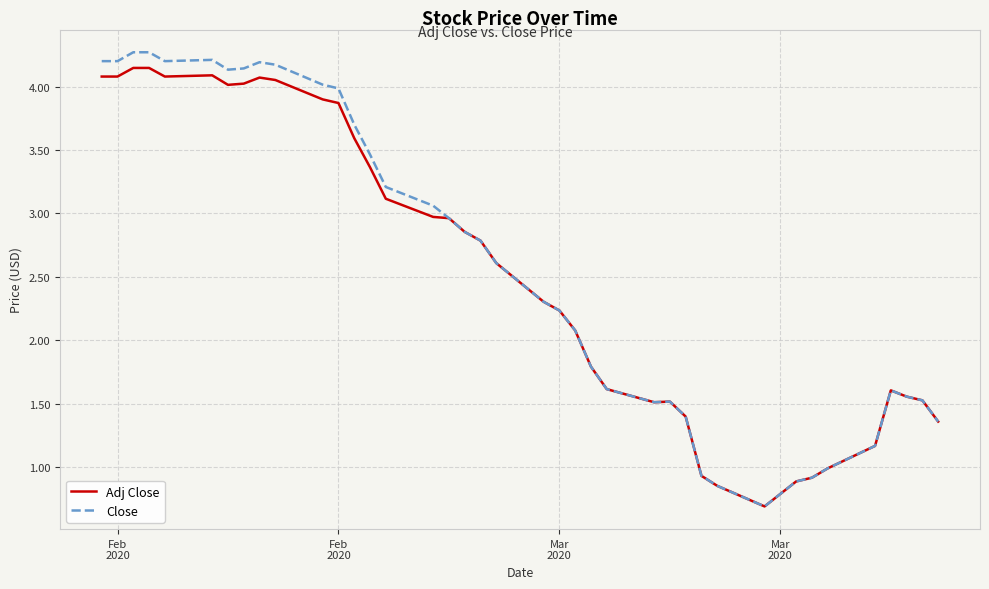

Which series has the largest range (max minus min)?

Close